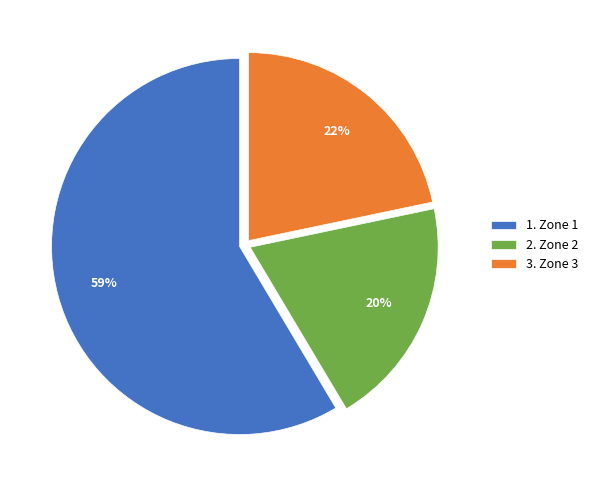

Rank the categories by value from lowest to highest.

2. Zone 2, 3. Zone 3, 1. Zone 1